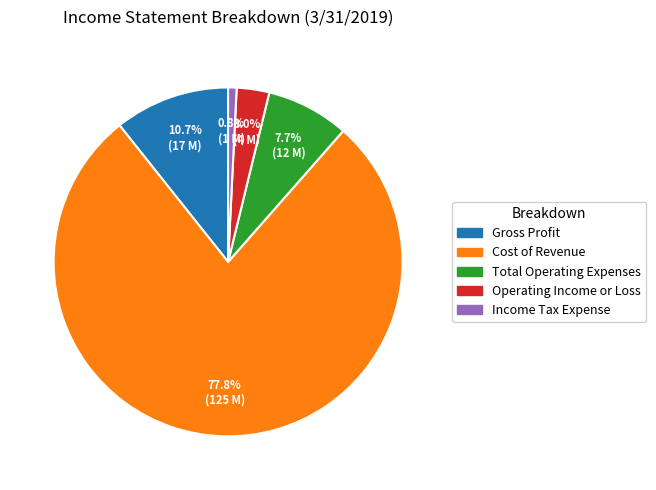

To the nearest percent, what percentage of the pie is Income Tax Expense?

1%